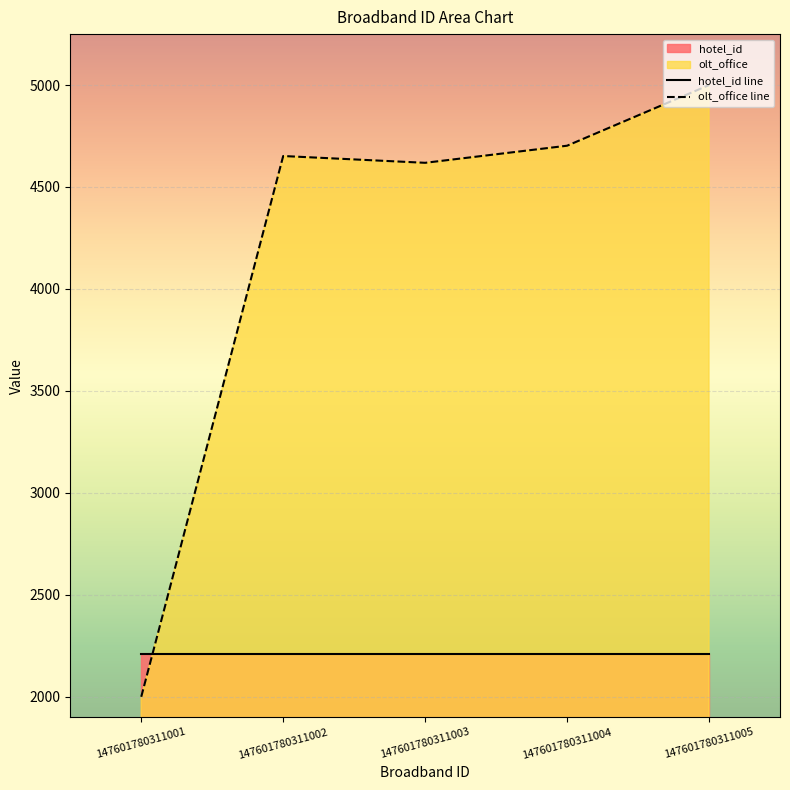

Which has a higher value, 147601780311001 or 147601780311002?

147601780311001